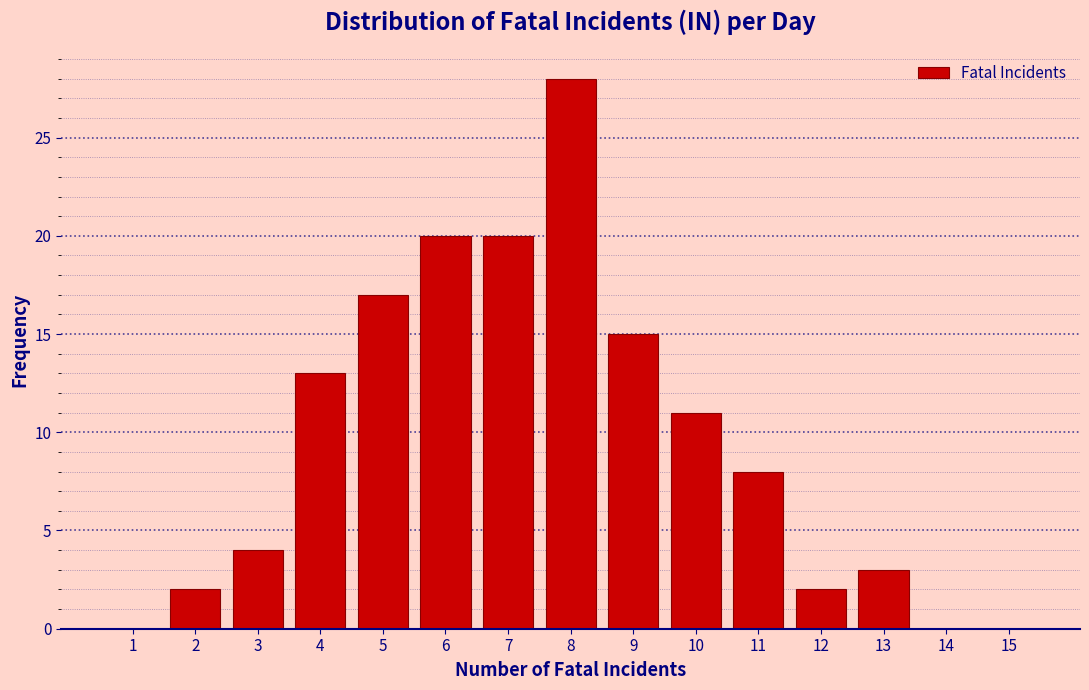

Reading left to right, transcribe all the data shown in this chart.

1=0	2=2	3=4	4=13	5=17	6=20	7=20	8=28	9=15	10=11	11=8	12=2	13=3	14=0	15=0